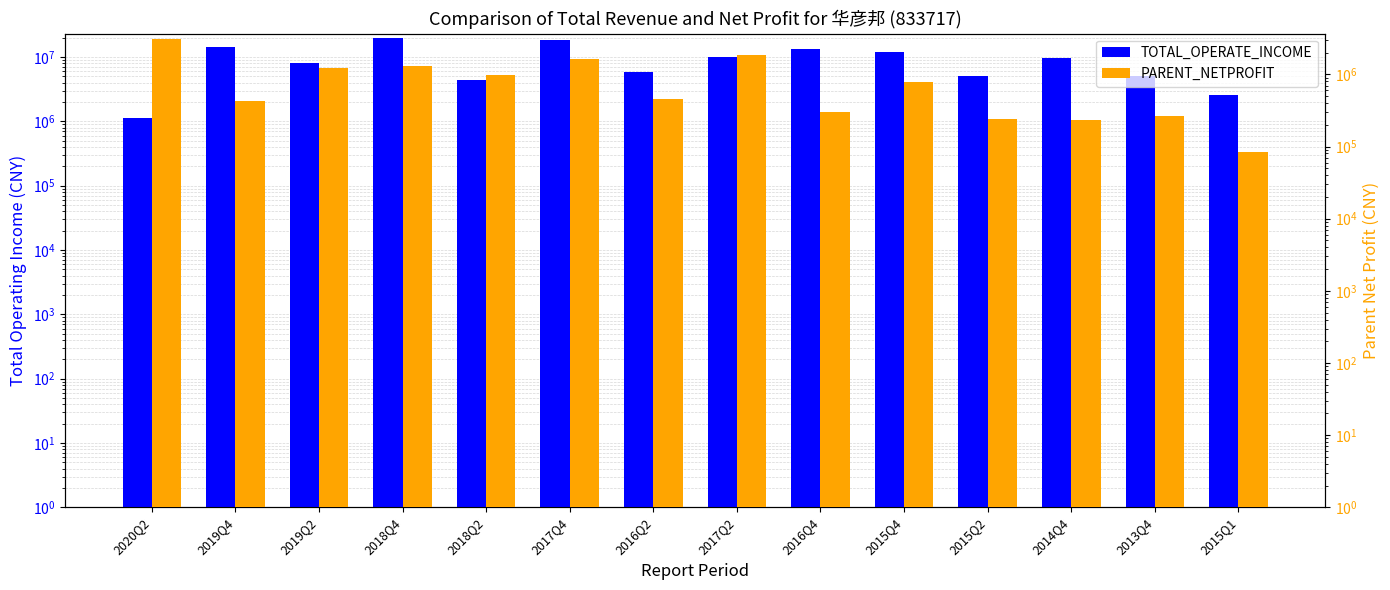

What is the difference between the second highest and minimum values in the PARENT_NETPROFIT series?

1765010.0